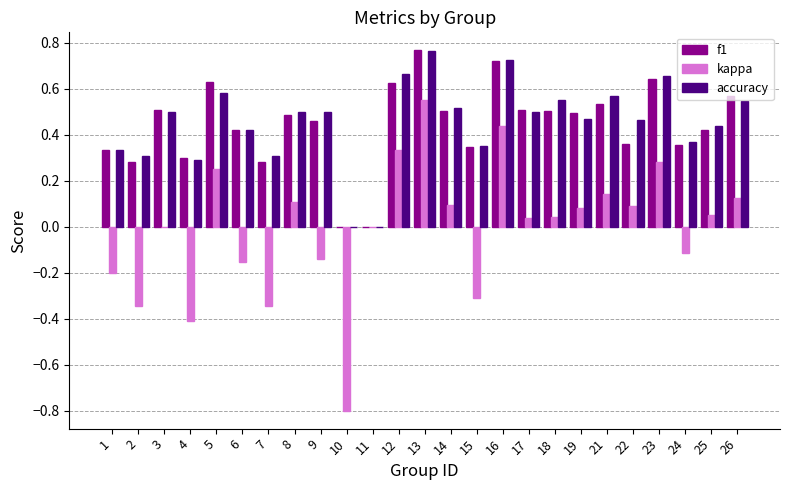

True or false: kappa has a value of 0.2 at 22.

False